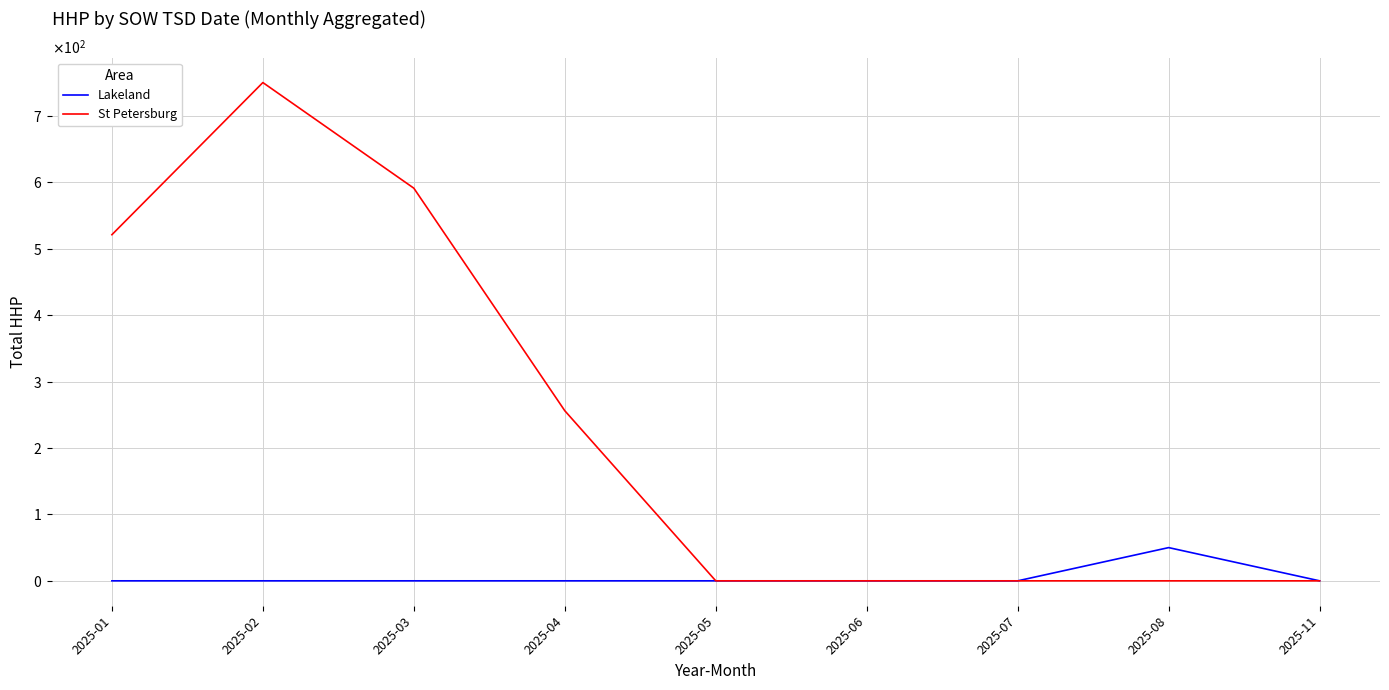

Read the Lakeland value at 2025-08, to the nearest 5.

50